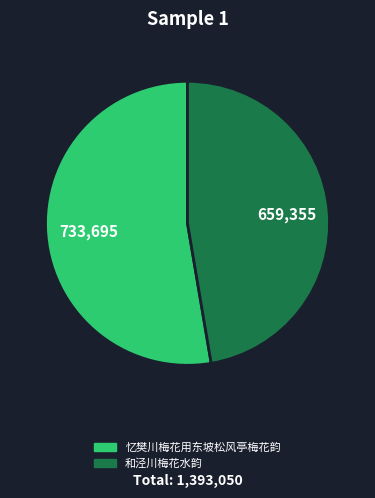

Between 忆樊川梅花用东坡松风亭梅花韵 and 和泾川梅花水韵, which is larger?

忆樊川梅花用东坡松风亭梅花韵